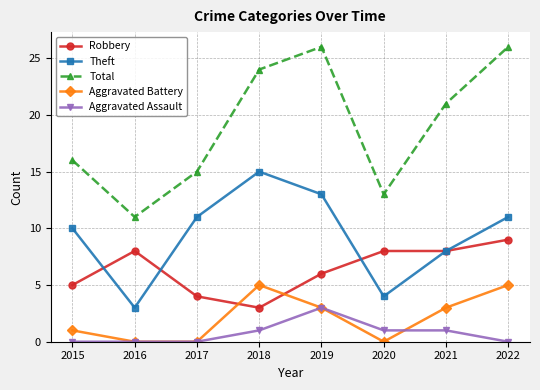

True or false: Aggravated Assault and Theft intersect in this chart.

False